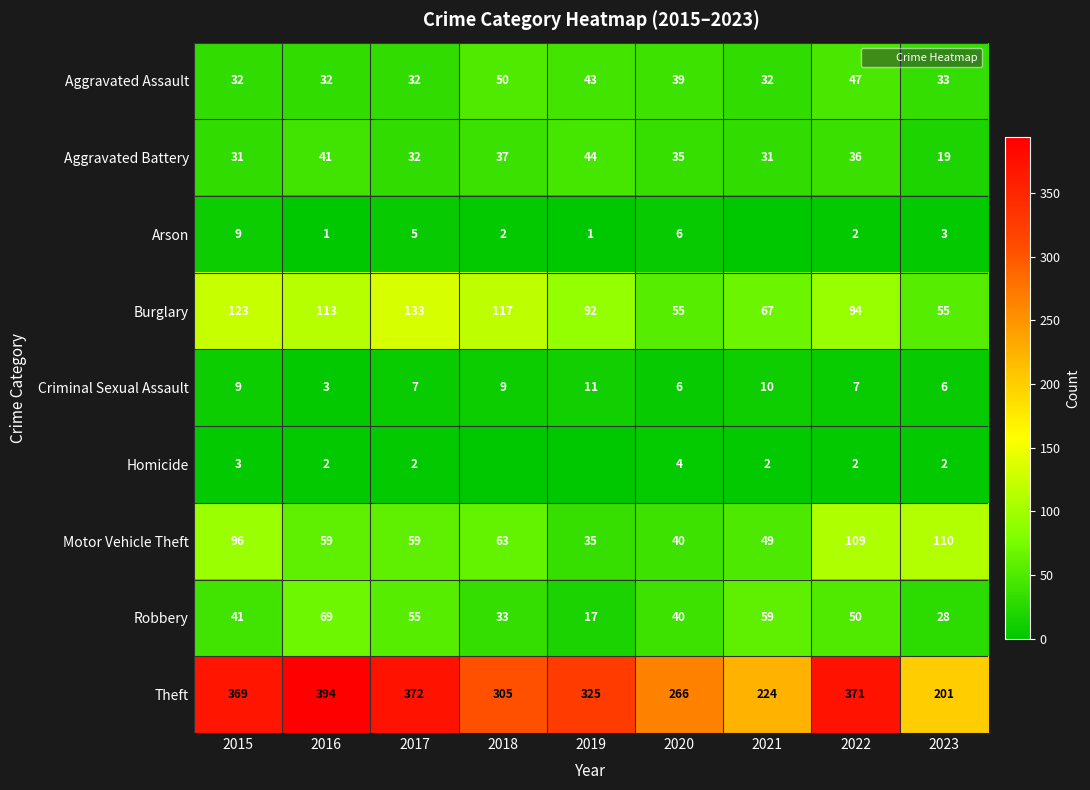

List the series in order of their peak value, highest first.

Theft, Burglary, Motor Vehicle Theft, Robbery, Aggravated Assault, Aggravated Battery, Criminal Sexual Assault, Arson, Homicide